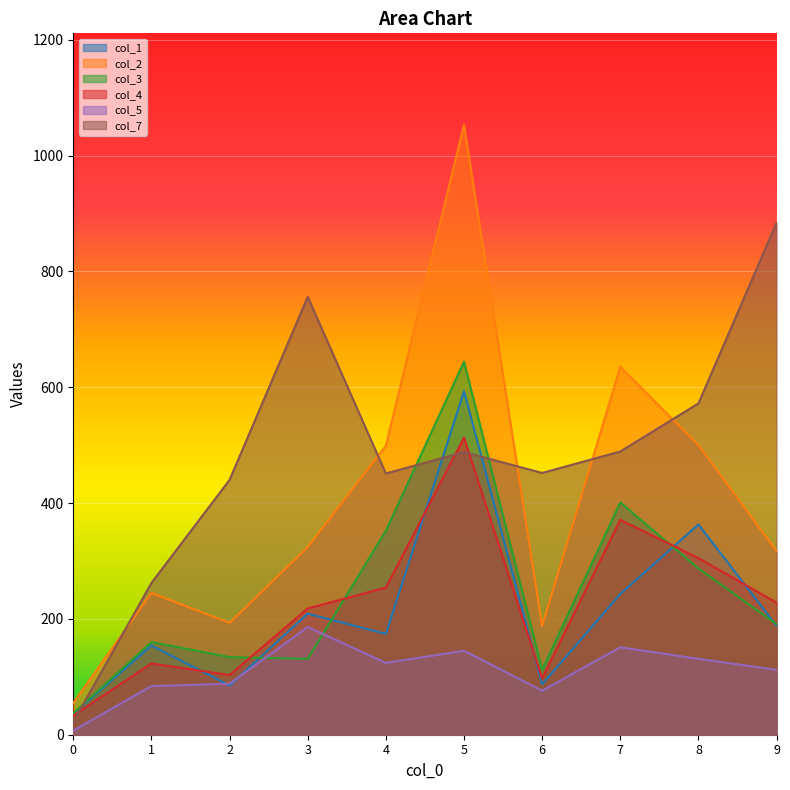

At which category is the sum across all series the highest?

5